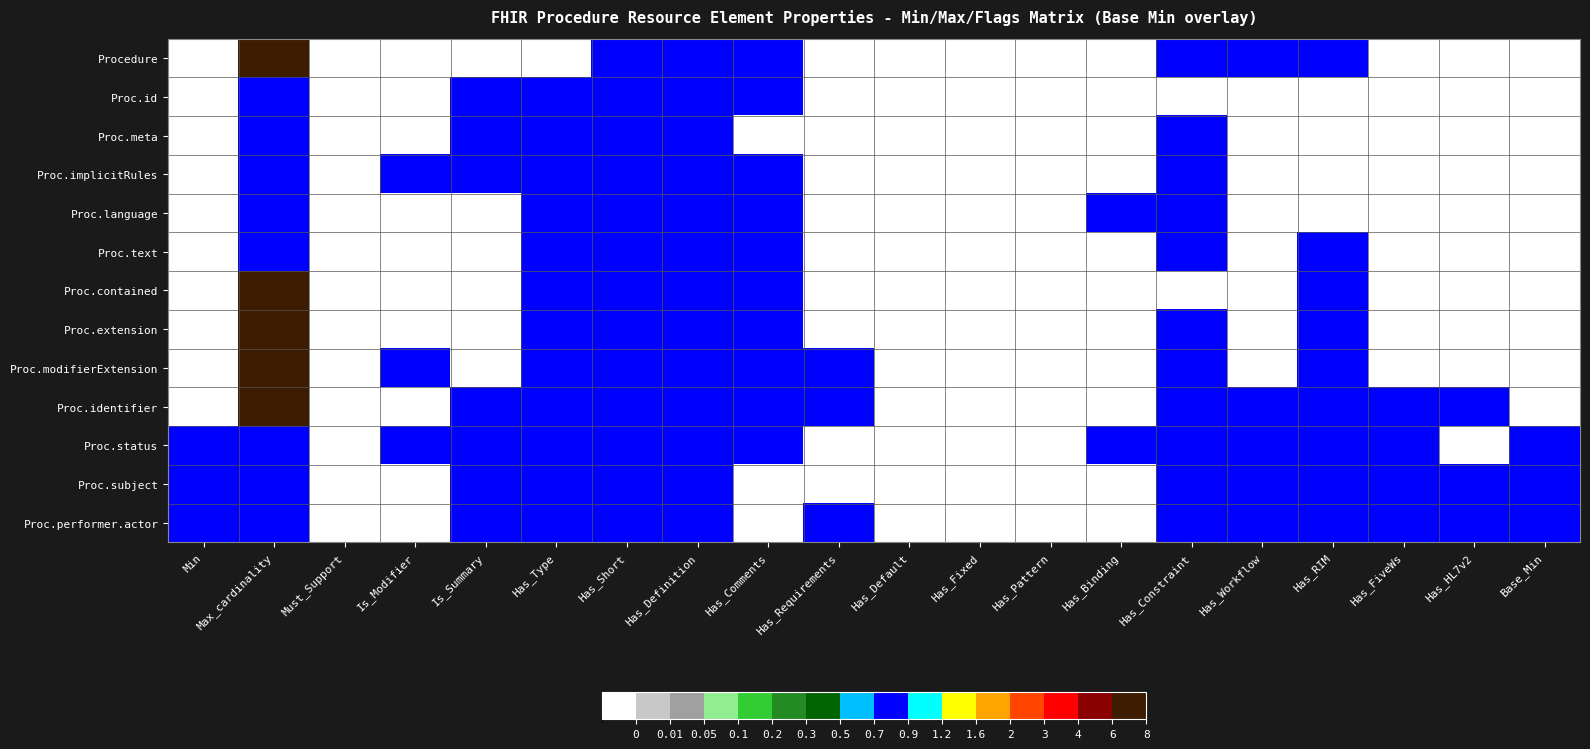

Reading left to right, what are all the values shown in this chart?

Procedure: Min=0	Max_cardinality=10	Must_Support=0	Is_Modifier=0	Is_Summary=0	Has_Type=0	Has_Short=1	Has_Definition=1	Has_Comments=1	Has_Requirements=0	Has_Default=0	Has_Fixed=0	Has_Pattern=0	Has_Binding=0	Has_Constraint=1	Has_Workflow=1	Has_RIM=1	Has_FiveWs=0	Has_HL7v2=0	Base_Min=0
Proc.id: Min=0	Max_cardinality=1	Must_Support=0	Is_Modifier=0	Is_Summary=1	Has_Type=1	Has_Short=1	Has_Definition=1	Has_Comments=1	Has_Requirements=0	Has_Default=0	Has_Fixed=0	Has_Pattern=0	Has_Binding=0	Has_Constraint=0	Has_Workflow=0	Has_RIM=0	Has_FiveWs=0	Has_HL7v2=0	Base_Min=0
Proc.meta: Min=0	Max_cardinality=1	Must_Support=0	Is_Modifier=0	Is_Summary=1	Has_Type=1	Has_Short=1	Has_Definition=1	Has_Comments=0	Has_Requirements=0	Has_Default=0	Has_Fixed=0	Has_Pattern=0	Has_Binding=0	Has_Constraint=1	Has_Workflow=0	Has_RIM=0	Has_FiveWs=0	Has_HL7v2=0	Base_Min=0
Proc.implicitRules: Min=0	Max_cardinality=1	Must_Support=0	Is_Modifier=1	Is_Summary=1	Has_Type=1	Has_Short=1	Has_Definition=1	Has_Comments=1	Has_Requirements=0	Has_Default=0	Has_Fixed=0	Has_Pattern=0	Has_Binding=0	Has_Constraint=1	Has_Workflow=0	Has_RIM=0	Has_FiveWs=0	Has_HL7v2=0	Base_Min=0
Proc.language: Min=0	Max_cardinality=1	Must_Support=0	Is_Modifier=0	Is_Summary=0	Has_Type=1	Has_Short=1	Has_Definition=1	Has_Comments=1	Has_Requirements=0	Has_Default=0	Has_Fixed=0	Has_Pattern=0	Has_Binding=1	Has_Constraint=1	Has_Workflow=0	Has_RIM=0	Has_FiveWs=0	Has_HL7v2=0	Base_Min=0
Proc.text: Min=0	Max_cardinality=1	Must_Support=0	Is_Modifier=0	Is_Summary=0	Has_Type=1	Has_Short=1	Has_Definition=1	Has_Comments=1	Has_Requirements=0	Has_Default=0	Has_Fixed=0	Has_Pattern=0	Has_Binding=0	Has_Constraint=1	Has_Workflow=0	Has_RIM=1	Has_FiveWs=0	Has_HL7v2=0	Base_Min=0
Proc.contained: Min=0	Max_cardinality=10	Must_Support=0	Is_Modifier=0	Is_Summary=0	Has_Type=1	Has_Short=1	Has_Definition=1	Has_Comments=1	Has_Requirements=0	Has_Default=0	Has_Fixed=0	Has_Pattern=0	Has_Binding=0	Has_Constraint=0	Has_Workflow=0	Has_RIM=1	Has_FiveWs=0	Has_HL7v2=0	Base_Min=0
Proc.extension: Min=0	Max_cardinality=10	Must_Support=0	Is_Modifier=0	Is_Summary=0	Has_Type=1	Has_Short=1	Has_Definition=1	Has_Comments=1	Has_Requirements=0	Has_Default=0	Has_Fixed=0	Has_Pattern=0	Has_Binding=0	Has_Constraint=1	Has_Workflow=0	Has_RIM=1	Has_FiveWs=0	Has_HL7v2=0	Base_Min=0
Proc.modifierExtension: Min=0	Max_cardinality=10	Must_Support=0	Is_Modifier=1	Is_Summary=0	Has_Type=1	Has_Short=1	Has_Definition=1	Has_Comments=1	Has_Requirements=1	Has_Default=0	Has_Fixed=0	Has_Pattern=0	Has_Binding=0	Has_Constraint=1	Has_Workflow=0	Has_RIM=1	Has_FiveWs=0	Has_HL7v2=0	Base_Min=0
Proc.identifier: Min=0	Max_cardinality=10	Must_Support=0	Is_Modifier=0	Is_Summary=1	Has_Type=1	Has_Short=1	Has_Definition=1	Has_Comments=1	Has_Requirements=1	Has_Default=0	Has_Fixed=0	Has_Pattern=0	Has_Binding=0	Has_Constraint=1	Has_Workflow=1	Has_RIM=1	Has_FiveWs=1	Has_HL7v2=1	Base_Min=0
Proc.status: Min=1	Max_cardinality=1	Must_Support=0	Is_Modifier=1	Is_Summary=1	Has_Type=1	Has_Short=1	Has_Definition=1	Has_Comments=1	Has_Requirements=0	Has_Default=0	Has_Fixed=0	Has_Pattern=0	Has_Binding=1	Has_Constraint=1	Has_Workflow=1	Has_RIM=1	Has_FiveWs=1	Has_HL7v2=0	Base_Min=1
Proc.subject: Min=1	Max_cardinality=1	Must_Support=0	Is_Modifier=0	Is_Summary=1	Has_Type=1	Has_Short=1	Has_Definition=1	Has_Comments=0	Has_Requirements=0	Has_Default=0	Has_Fixed=0	Has_Pattern=0	Has_Binding=0	Has_Constraint=1	Has_Workflow=1	Has_RIM=1	Has_FiveWs=1	Has_HL7v2=1	Base_Min=1
Proc.performer.actor: Min=1	Max_cardinality=1	Must_Support=0	Is_Modifier=0	Is_Summary=1	Has_Type=1	Has_Short=1	Has_Definition=1	Has_Comments=0	Has_Requirements=1	Has_Default=0	Has_Fixed=0	Has_Pattern=0	Has_Binding=0	Has_Constraint=1	Has_Workflow=1	Has_RIM=1	Has_FiveWs=1	Has_HL7v2=1	Base_Min=1